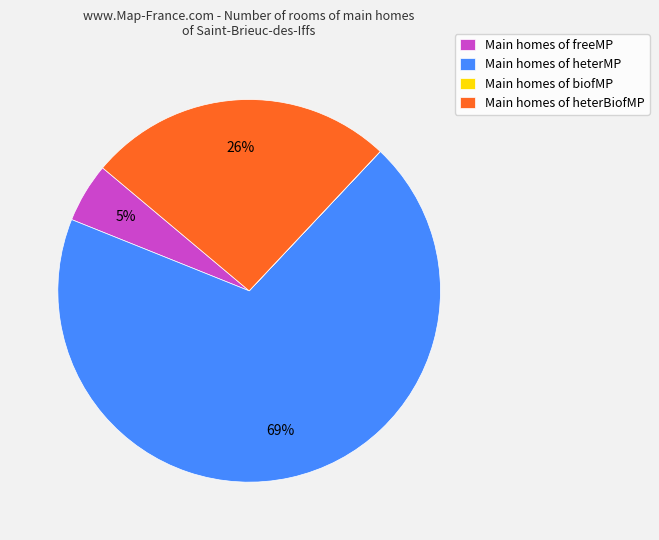

Combined, do Main homes of heterBiofMP and Main homes of freeMP account for over 50%?

No